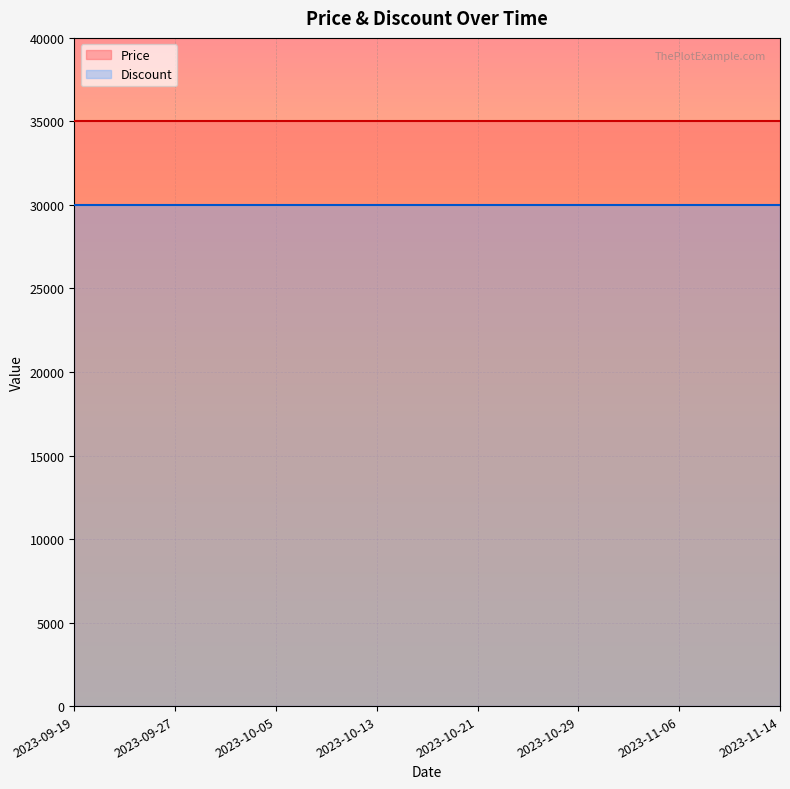

The value of Discount at 2023-10-29 is 17116. True or false?

False